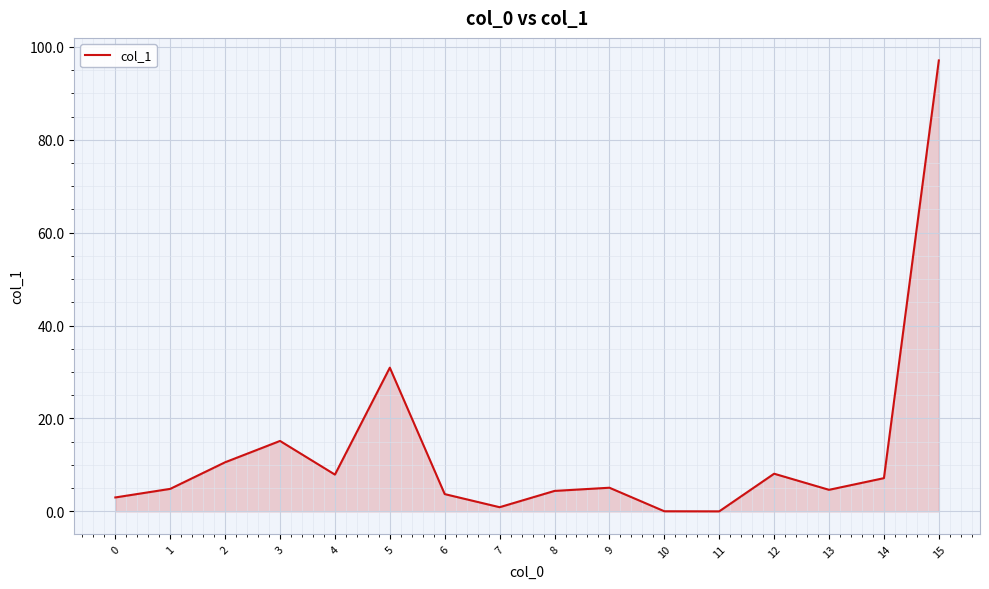

Does the chart have visible grid lines?

Yes